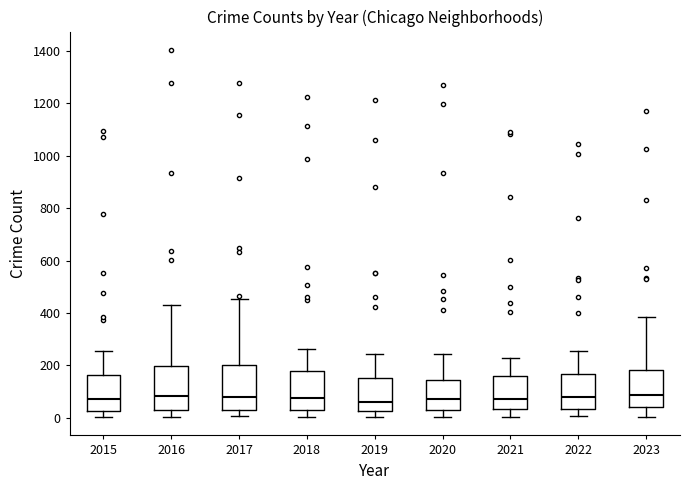

Reading left to right, transcribe this box plot: for each box, give where its median line is, the range the box spans, and where its two whiskers end, as read against the y-axis. The values are not printed on the chart, so give them approximately, as read against the axis.

2015: median 80, box 20 to 160, whiskers 0 to 260
2016: median 80, box 40 to 200, whiskers 0 to 440
2017: median 80, box 40 to 200, whiskers 0 to 460
2018: median 80, box 40 to 180, whiskers 0 to 260
2019: median 60, box 20 to 160, whiskers 0 to 240
2020: median 80, box 40 to 140, whiskers 0 to 240
2021: median 80, box 40 to 160, whiskers 0 to 240
2022: median 80, box 40 to 160, whiskers 0 to 260
2023: median 80, box 40 to 180, whiskers 0 to 380